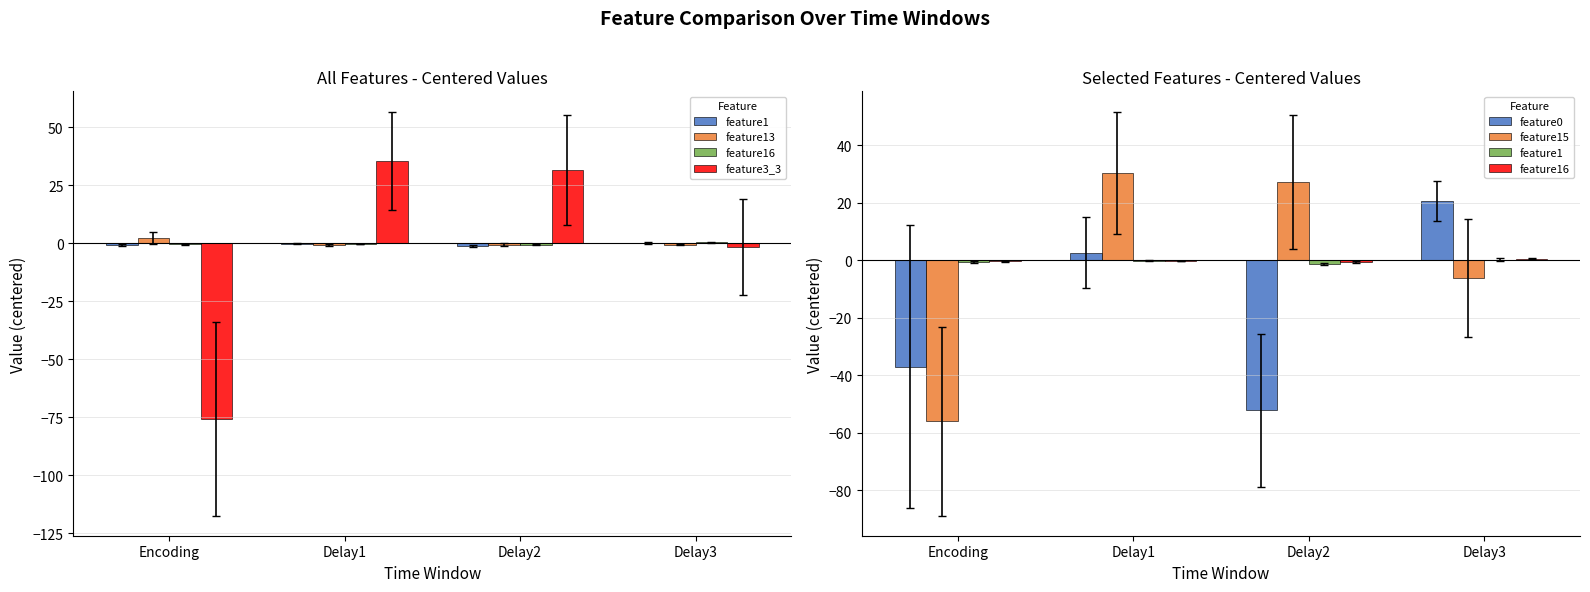

Which category has the highest value in the feature0 series?

Delay3